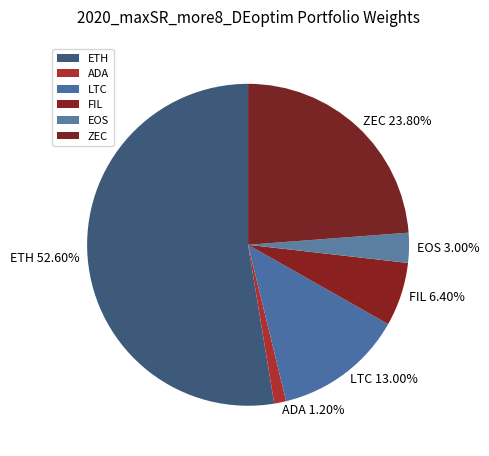

What is the largest slice in the pie chart?

ETH